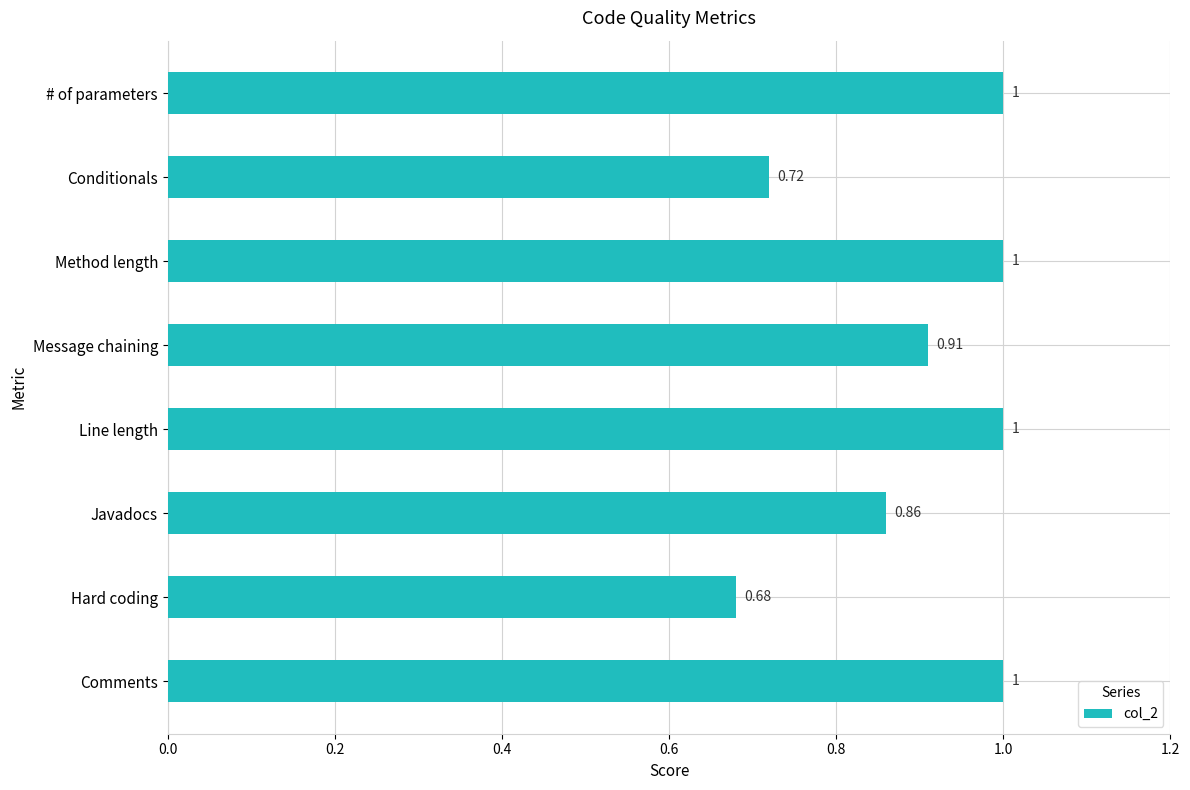

At which category does the chart reach its minimum across all series?

Hard coding